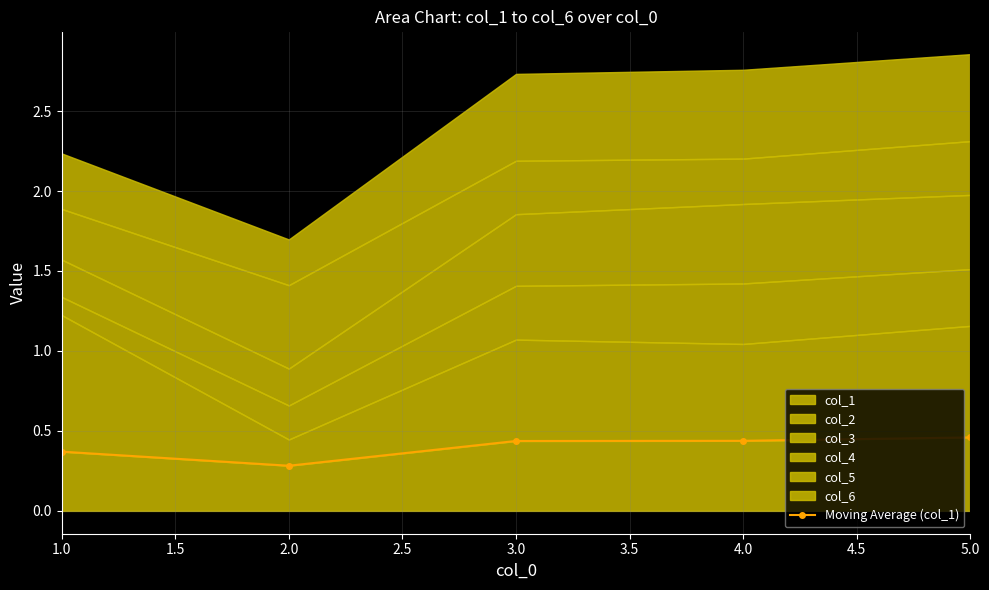

True or false: col_1 has a value of 0.3 at 2.0.

True